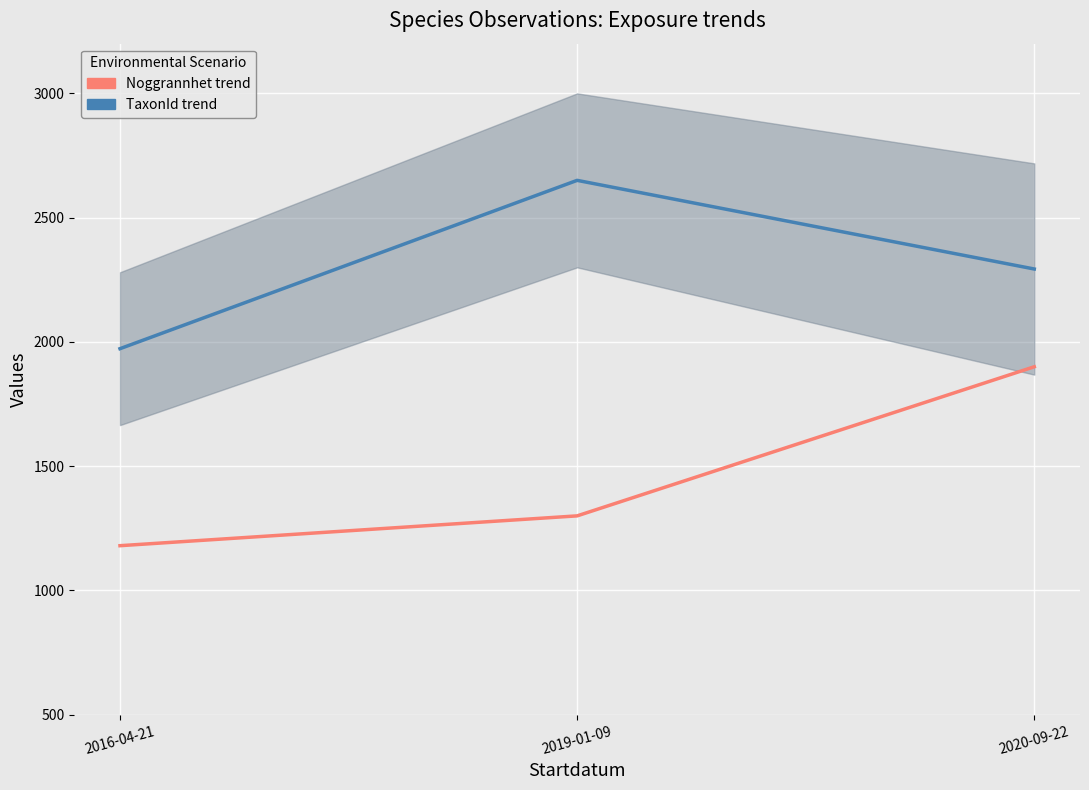

Reading right to left, extract all data points from this chart.

TaxonId trend: 2293.3	2650.0	1972.7
Noggrannhet trend: 1900.0	1300.0	1180.0